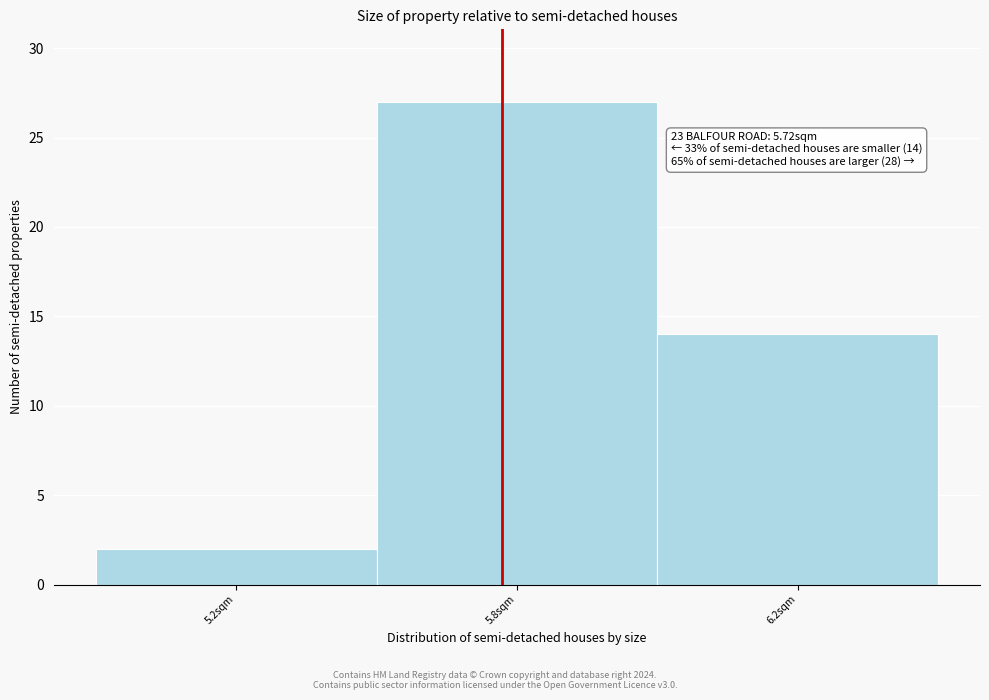

Reading left to right, what are all the values shown in this chart?

5.2sqm=2	5.8sqm=27	6.2sqm=14